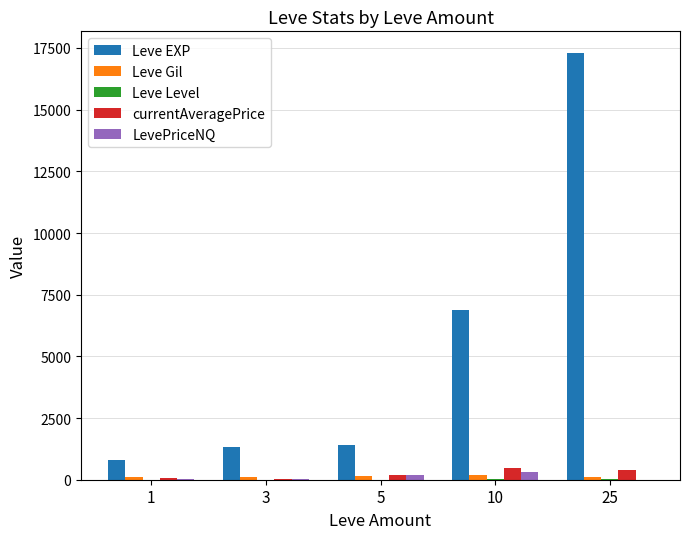

Which series has the largest total across all categories?

Leve EXP